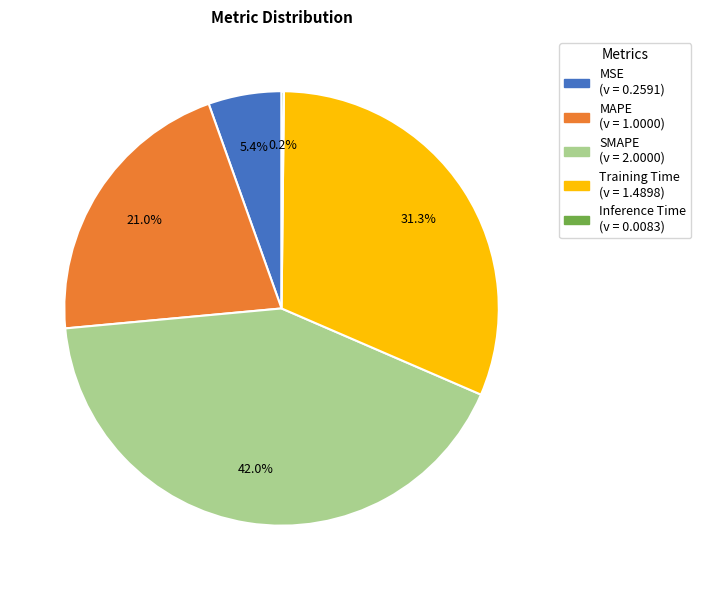

Combined, do Training Time and SMAPE account for over 50%?

Yes